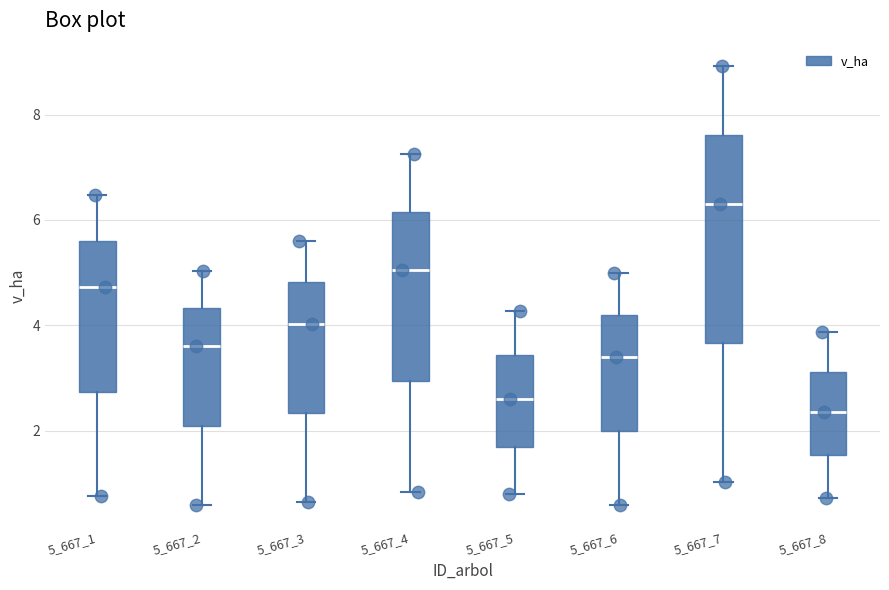

Which box is the tallest, from its lower edge to its upper edge?

5_667_7